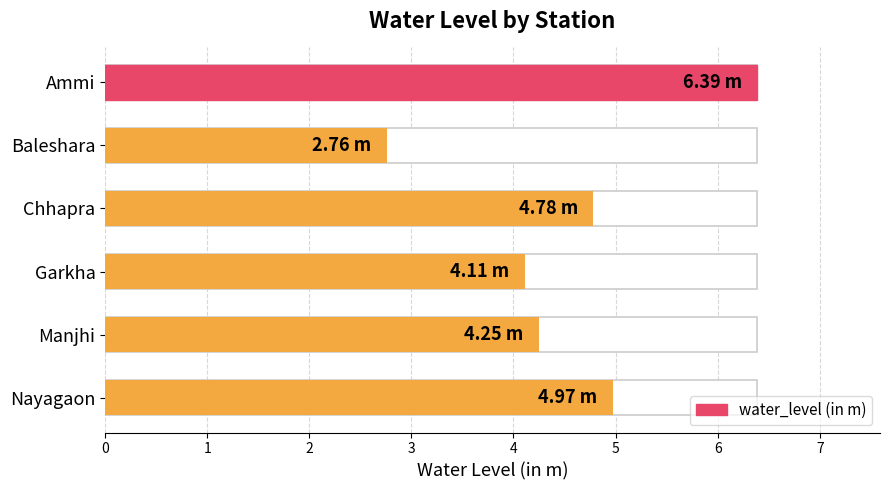

What is the average value?

4.5